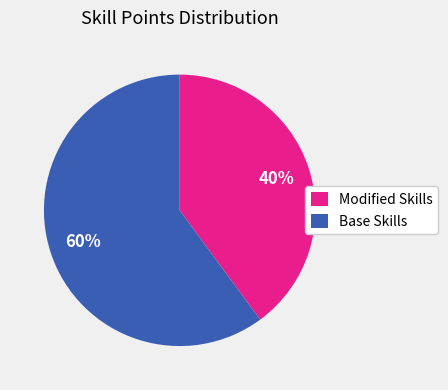

Between Base Skills and Modified Skills, which is larger?

Base Skills